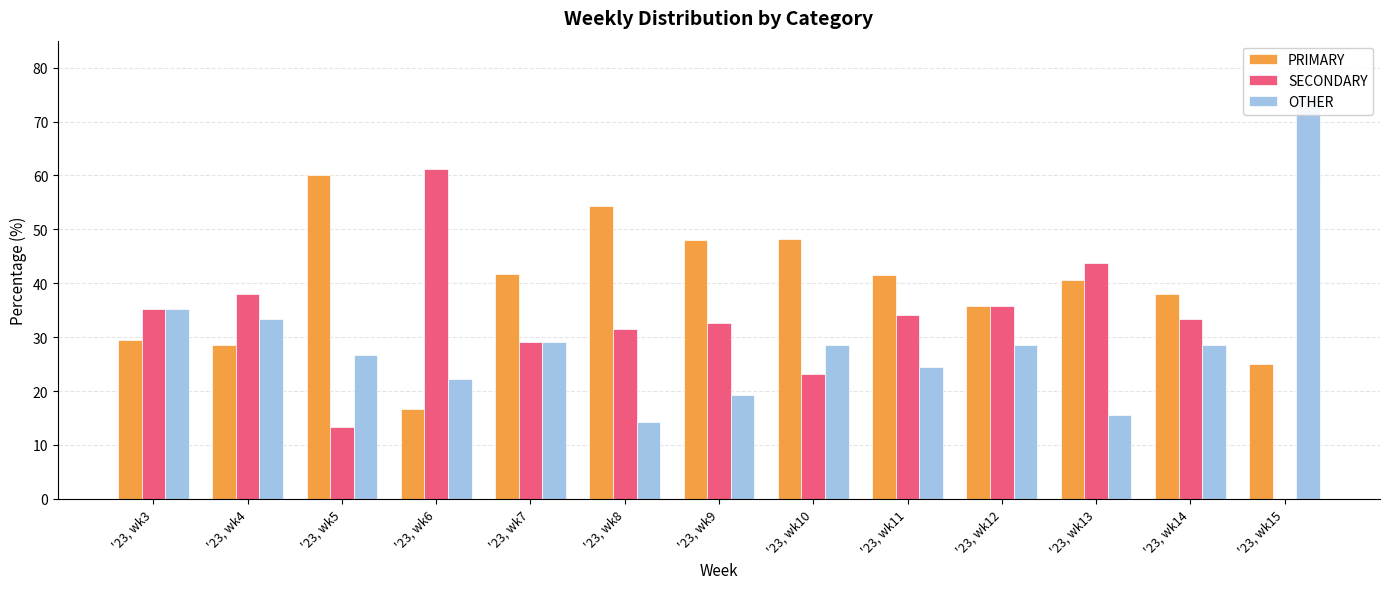

At which label does OTHER first exceed 28?

'23, wk3